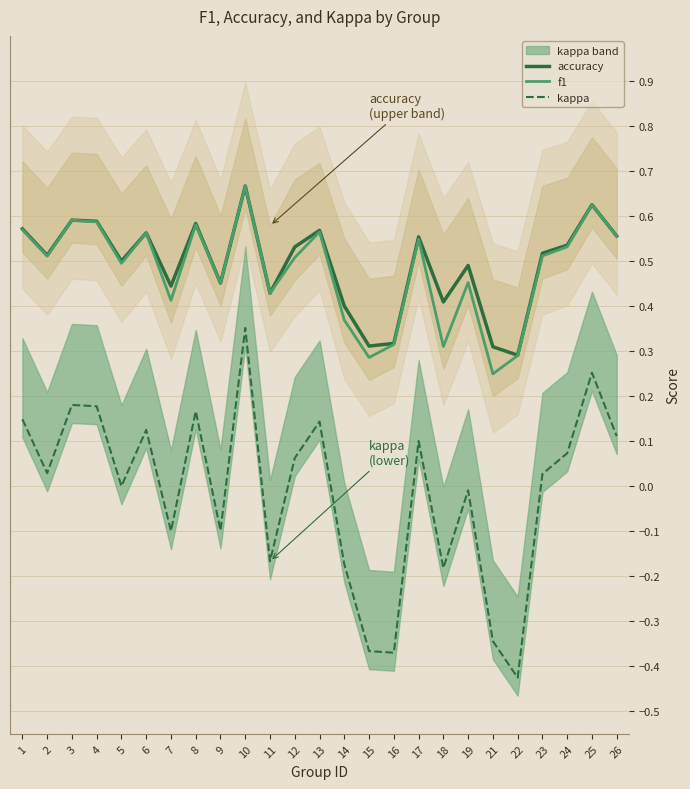

How many values in kappa are below zero?

10